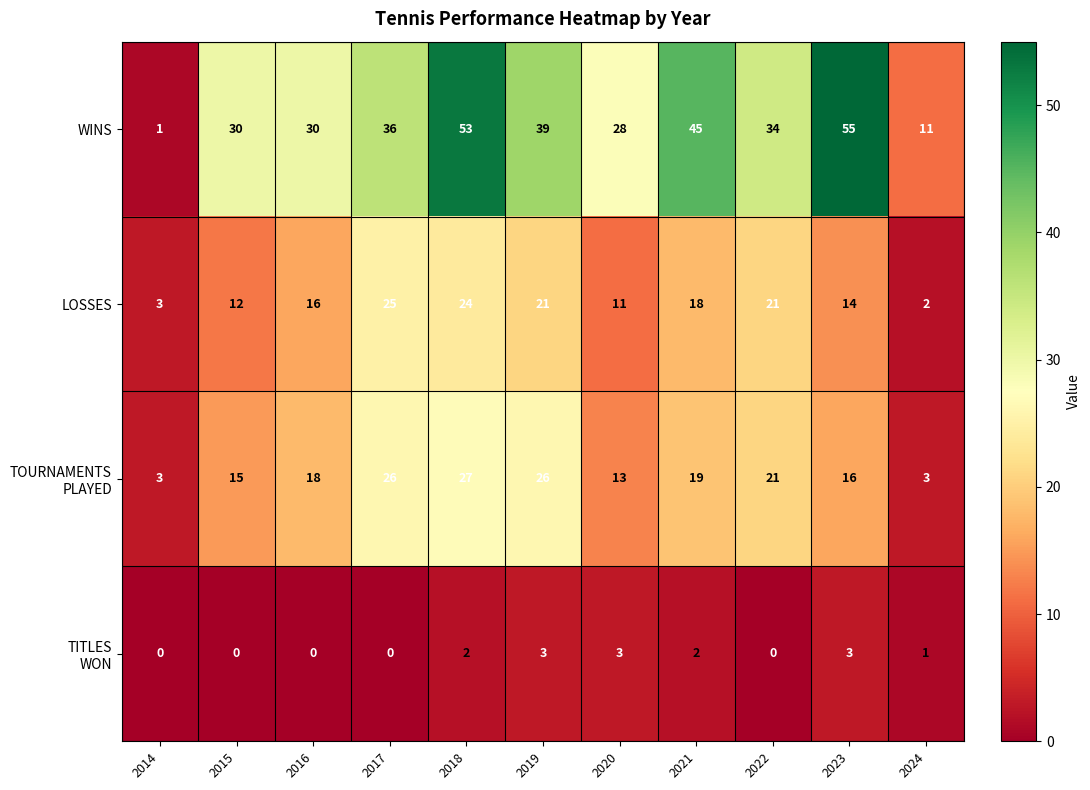

Which series has the largest range (max minus min)?

WINS